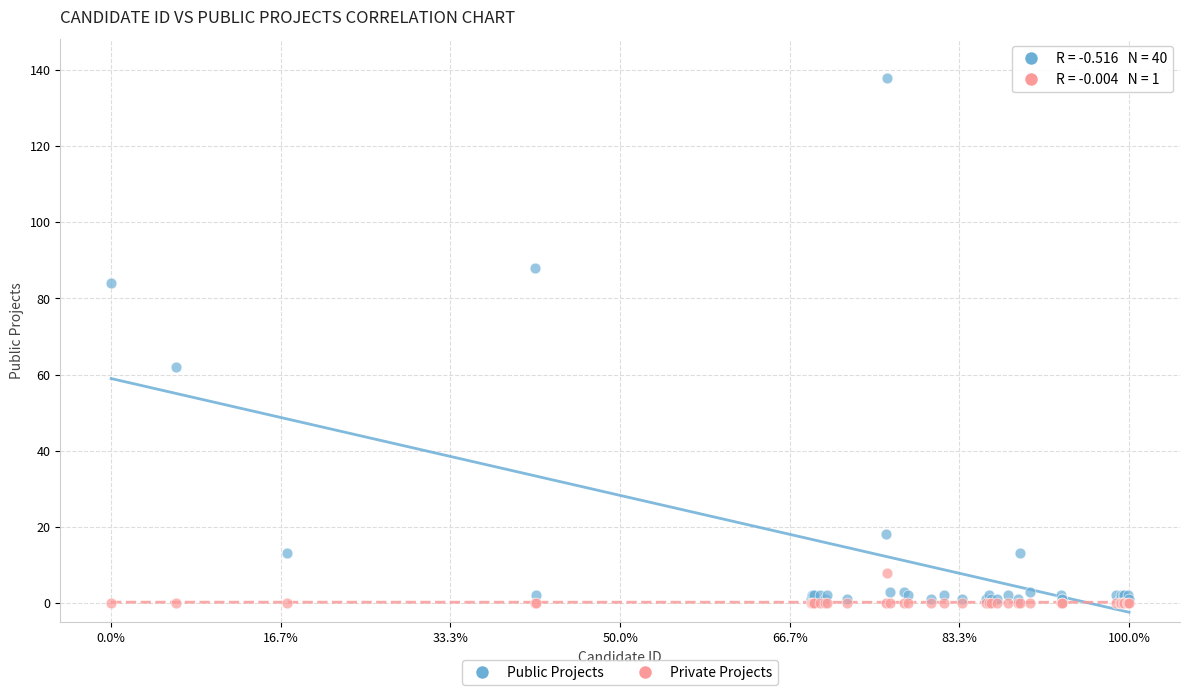

Across all series, what Y value is closest to 69?

62